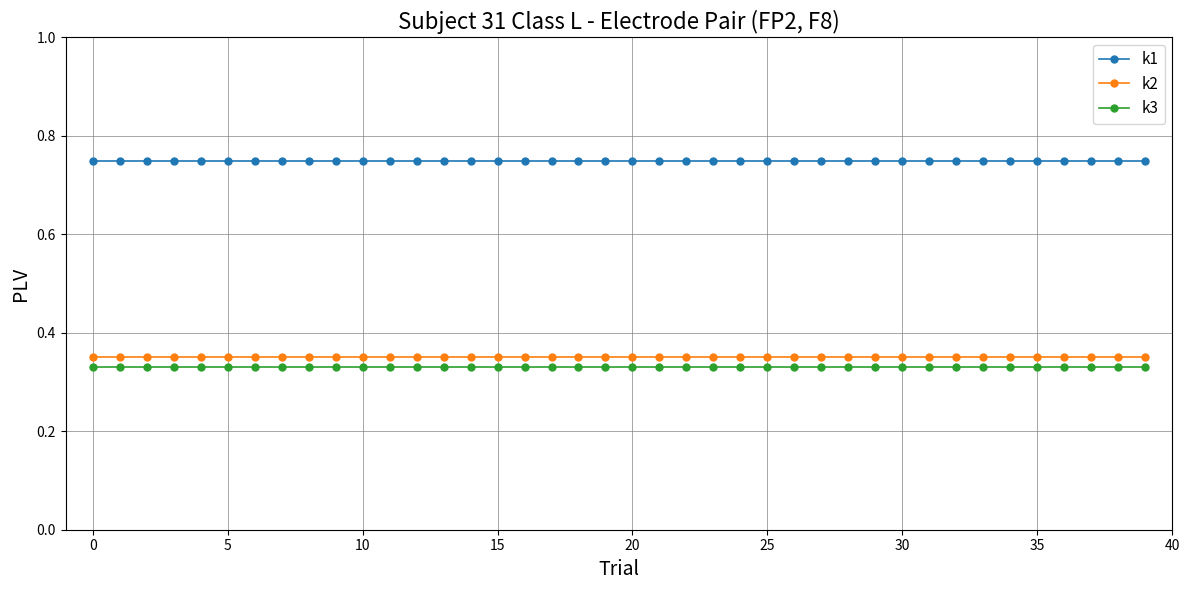

Which series has the largest total across all categories?

k1